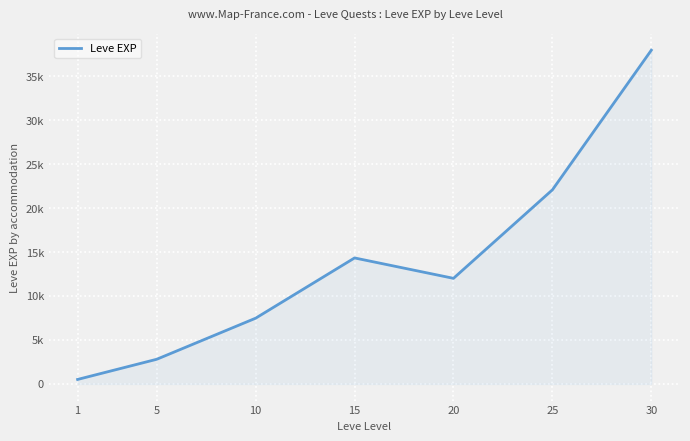

Is this an area chart (filled region under the line)?

Yes